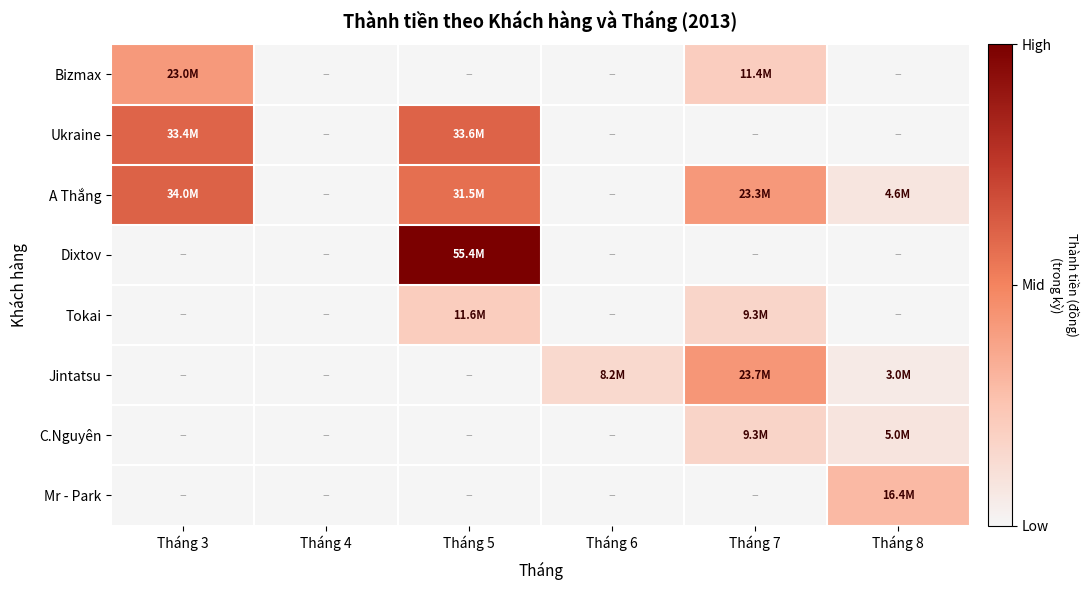

At Tháng 5, list the series in order from smallest to largest.

Bizmax, Jintatsu, C.Nguyên, Mr - Park, Tokai, A Thắng, Ukraine, Dixtov